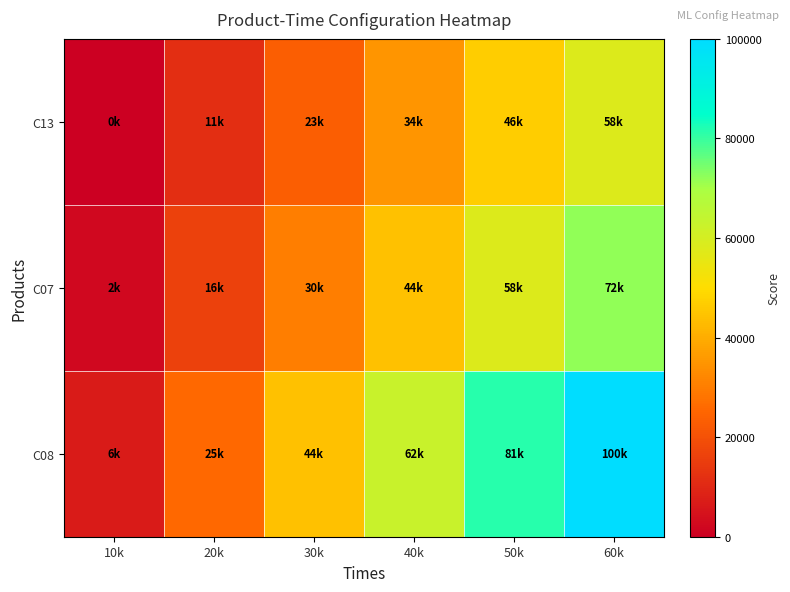

Reading left to right, what are all the values shown in this chart?

C13: 10k=0.0	20k=11627.9	30k=23255.8	40k=34883.7	50k=46511.6	60k=58139.5
C07: 10k=2325.6	20k=16279.1	30k=30232.6	40k=44186.0	50k=58139.5	60k=72093.0
C08: 10k=6976.7	20k=25581.4	30k=44186.0	40k=62790.7	50k=81395.3	60k=100000.0